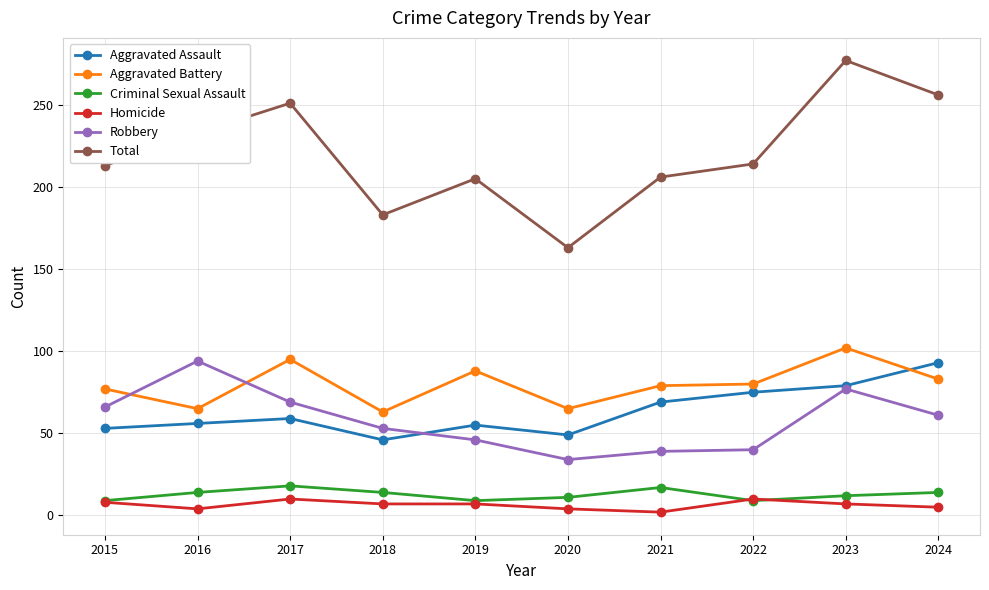

What are all the series names shown in the legend?

Aggravated Assault, Aggravated Battery, Criminal Sexual Assault, Homicide, Robbery, Total